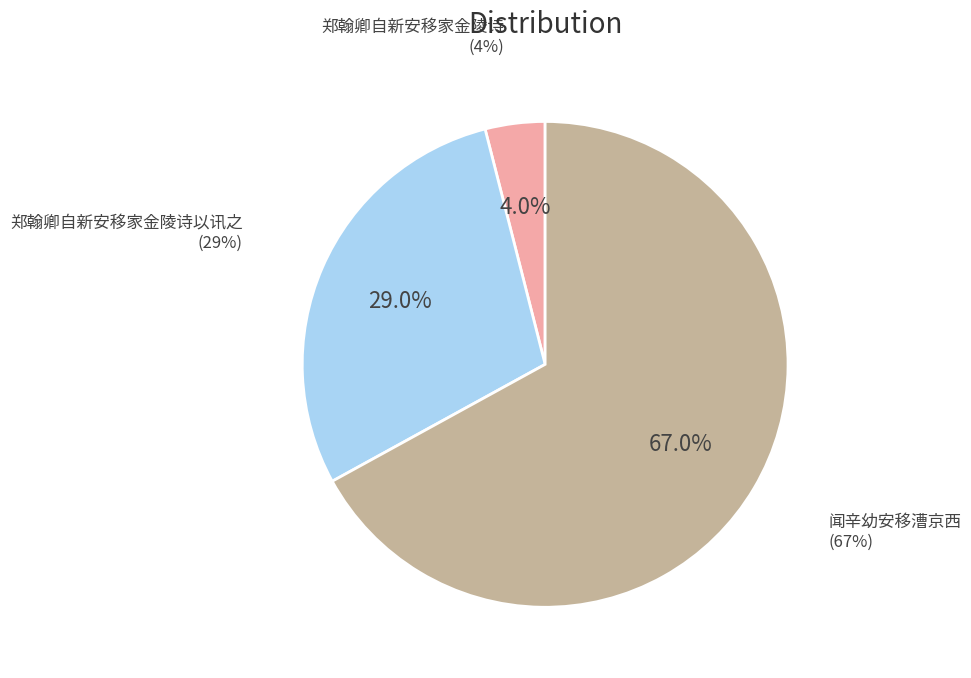

The 闻辛幼安移漕京西 slice represents 73% of the pie. True or false?

False